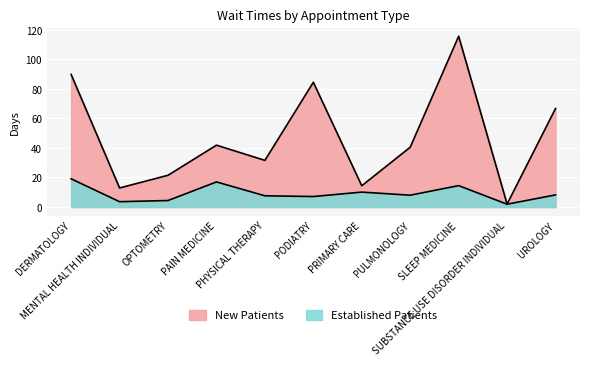

Rank the series by their maximum value, from highest to lowest.

New Patients, Established Patients